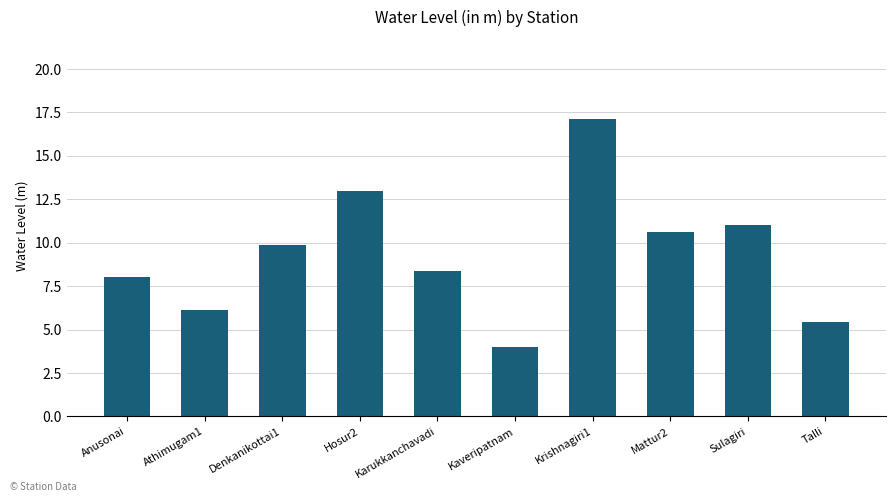

Count the number of values greater than 9.

5